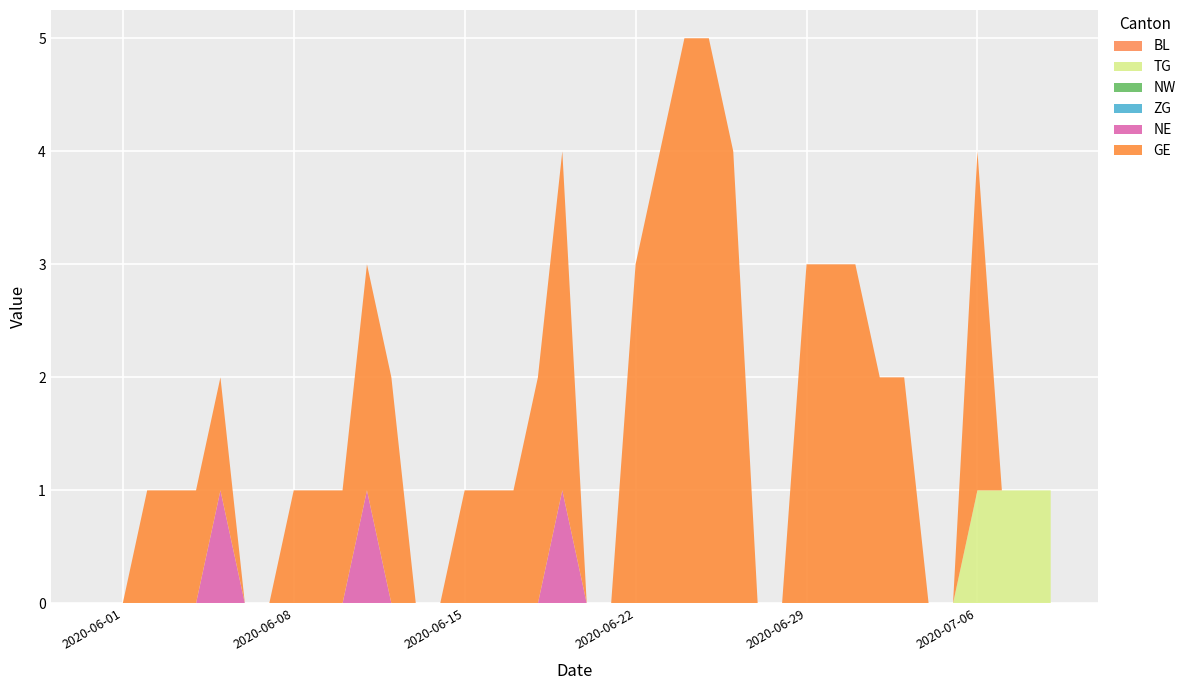

Reading left to right, what are all the values shown in this chart?

BL: 2020-05-31=0	2020-06-01=0	2020-06-02=0	2020-06-03=0	2020-06-04=0	2020-06-05=0	2020-06-06=0	2020-06-07=0	2020-06-08=0	2020-06-09=0	2020-06-10=0	2020-06-11=0	2020-06-12=0	2020-06-13=0	2020-06-14=0	2020-06-15=0	2020-06-16=0	2020-06-17=0	2020-06-18=0	2020-06-19=0	2020-06-20=0	2020-06-21=0	2020-06-22=0	2020-06-23=0	2020-06-24=0	2020-06-25=0	2020-06-26=0	2020-06-27=0	2020-06-28=0	2020-06-29=0	2020-06-30=0	2020-07-01=0	2020-07-02=0	2020-07-03=0	2020-07-04=0	2020-07-05=0	2020-07-06=0	2020-07-07=0	2020-07-08=0	2020-07-09=0
TG: 2020-05-31=0	2020-06-01=0	2020-06-02=0	2020-06-03=0	2020-06-04=0	2020-06-05=0	2020-06-06=0	2020-06-07=0	2020-06-08=0	2020-06-09=0	2020-06-10=0	2020-06-11=0	2020-06-12=0	2020-06-13=0	2020-06-14=0	2020-06-15=0	2020-06-16=0	2020-06-17=0	2020-06-18=0	2020-06-19=0	2020-06-20=0	2020-06-21=0	2020-06-22=0	2020-06-23=0	2020-06-24=0	2020-06-25=0	2020-06-26=0	2020-06-27=0	2020-06-28=0	2020-06-29=0	2020-06-30=0	2020-07-01=0	2020-07-02=0	2020-07-03=0	2020-07-04=0	2020-07-05=0	2020-07-06=1	2020-07-07=1	2020-07-08=1	2020-07-09=1
NW: 2020-05-31=0	2020-06-01=0	2020-06-02=0	2020-06-03=0	2020-06-04=0	2020-06-05=0	2020-06-06=0	2020-06-07=0	2020-06-08=0	2020-06-09=0	2020-06-10=0	2020-06-11=0	2020-06-12=0	2020-06-13=0	2020-06-14=0	2020-06-15=0	2020-06-16=0	2020-06-17=0	2020-06-18=0	2020-06-19=0	2020-06-20=0	2020-06-21=0	2020-06-22=0	2020-06-23=0	2020-06-24=0	2020-06-25=0	2020-06-26=0	2020-06-27=0	2020-06-28=0	2020-06-29=0	2020-06-30=0	2020-07-01=0	2020-07-02=0	2020-07-03=0	2020-07-04=0	2020-07-05=0	2020-07-06=0	2020-07-07=0	2020-07-08=0	2020-07-09=0
ZG: 2020-05-31=0	2020-06-01=0	2020-06-02=0	2020-06-03=0	2020-06-04=0	2020-06-05=0	2020-06-06=0	2020-06-07=0	2020-06-08=0	2020-06-09=0	2020-06-10=0	2020-06-11=0	2020-06-12=0	2020-06-13=0	2020-06-14=0	2020-06-15=0	2020-06-16=0	2020-06-17=0	2020-06-18=0	2020-06-19=0	2020-06-20=0	2020-06-21=0	2020-06-22=0	2020-06-23=0	2020-06-24=0	2020-06-25=0	2020-06-26=0	2020-06-27=0	2020-06-28=0	2020-06-29=0	2020-06-30=0	2020-07-01=0	2020-07-02=0	2020-07-03=0	2020-07-04=0	2020-07-05=0	2020-07-06=0	2020-07-07=0	2020-07-08=0	2020-07-09=0
NE: 2020-05-31=0	2020-06-01=0	2020-06-02=0	2020-06-03=0	2020-06-04=0	2020-06-05=1	2020-06-06=0	2020-06-07=0	2020-06-08=0	2020-06-09=0	2020-06-10=0	2020-06-11=1	2020-06-12=0	2020-06-13=0	2020-06-14=0	2020-06-15=0	2020-06-16=0	2020-06-17=0	2020-06-18=0	2020-06-19=1	2020-06-20=0	2020-06-21=0	2020-06-22=0	2020-06-23=0	2020-06-24=0	2020-06-25=0	2020-06-26=0	2020-06-27=0	2020-06-28=0	2020-06-29=0	2020-06-30=0	2020-07-01=0	2020-07-02=0	2020-07-03=0	2020-07-04=0	2020-07-05=0	2020-07-06=0	2020-07-07=0	2020-07-08=0	2020-07-09=0
GE: 2020-05-31=0	2020-06-01=0	2020-06-02=1	2020-06-03=1	2020-06-04=1	2020-06-05=1	2020-06-06=0	2020-06-07=0	2020-06-08=1	2020-06-09=1	2020-06-10=1	2020-06-11=2	2020-06-12=2	2020-06-13=0	2020-06-14=0	2020-06-15=1	2020-06-16=1	2020-06-17=1	2020-06-18=2	2020-06-19=3	2020-06-20=0	2020-06-21=0	2020-06-22=3	2020-06-23=4	2020-06-24=5	2020-06-25=5	2020-06-26=4	2020-06-27=0	2020-06-28=0	2020-06-29=3	2020-06-30=3	2020-07-01=3	2020-07-02=2	2020-07-03=2	2020-07-04=0	2020-07-05=0	2020-07-06=3	2020-07-07=0	2020-07-08=0	2020-07-09=0